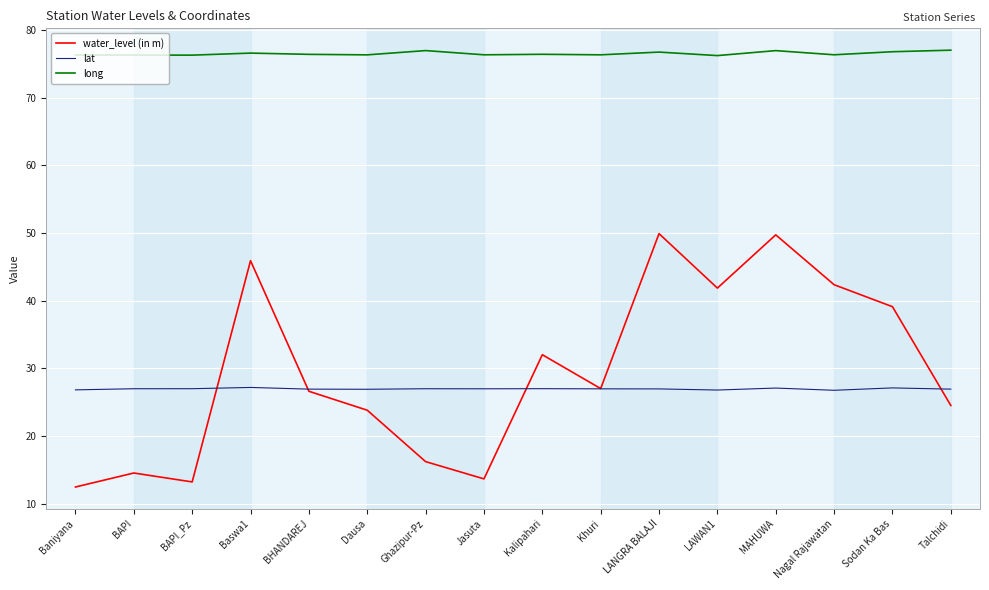

At how many categories does at least one series exceed 38?

16